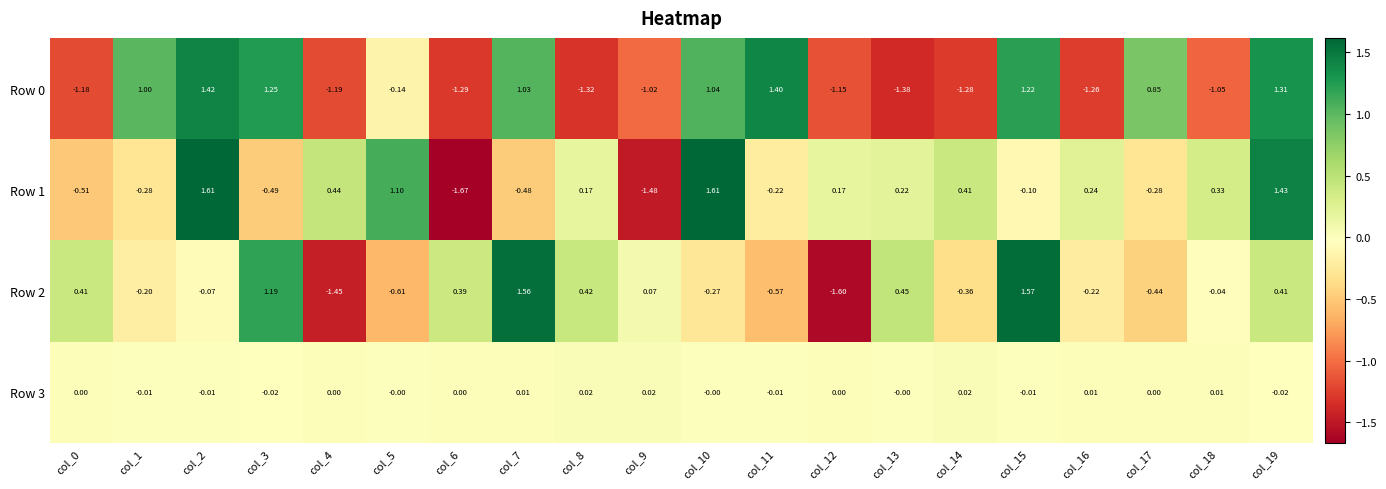

How many series are shown in this chart?

4